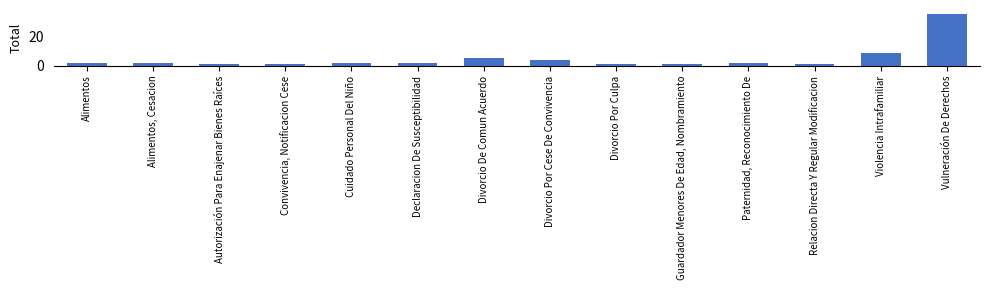

What is the greatest value displayed?

35